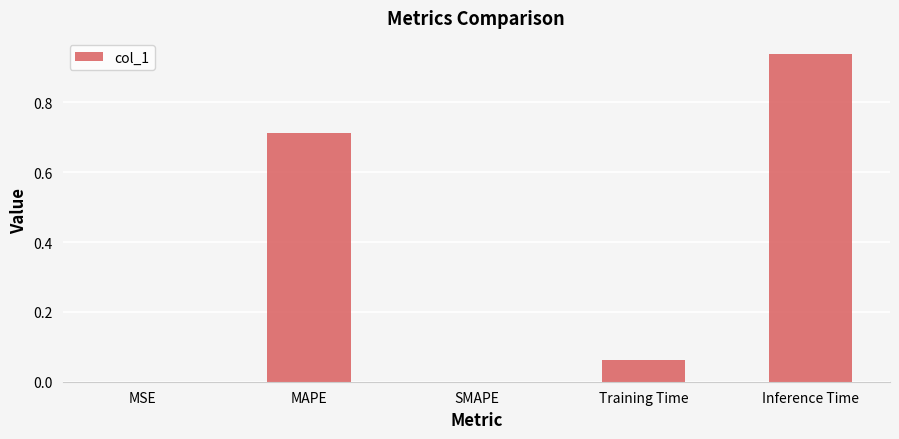

Which label corresponds to the largest value in the chart?

Inference Time